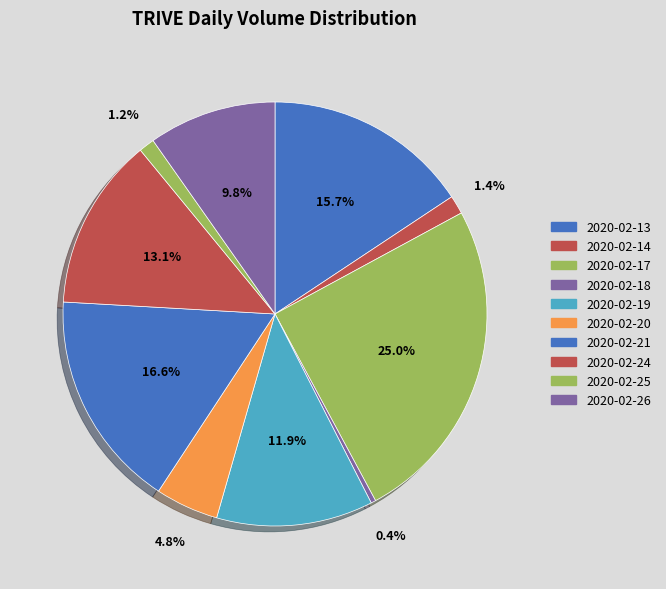

To the nearest percent, what percentage of the pie is 2020-02-26?

10%